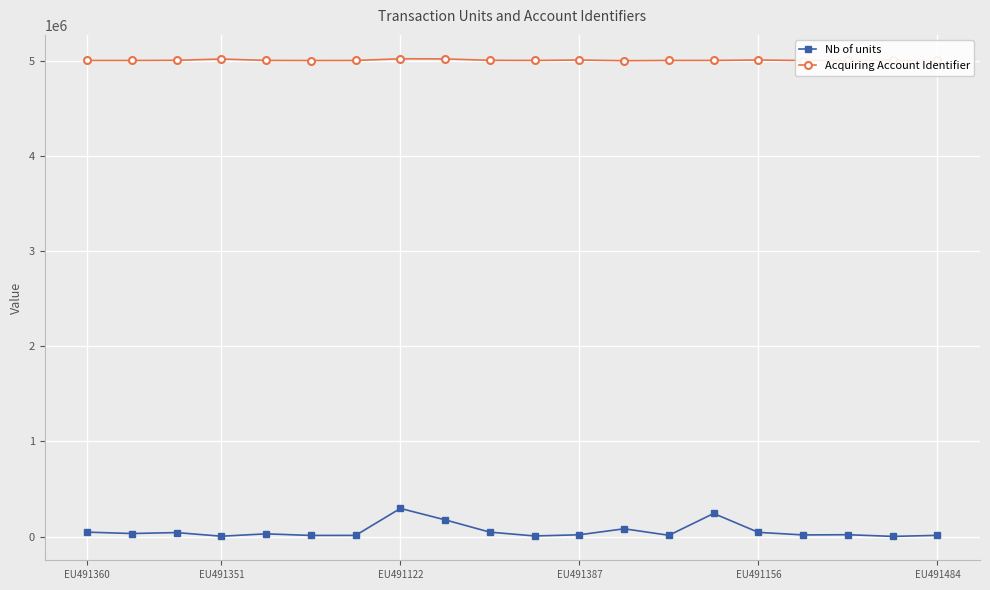

What is the sum of all Nb of units values?

1146200